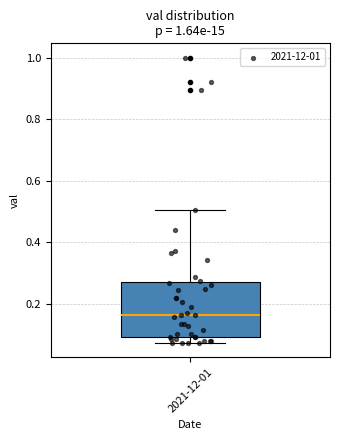

Where is the upper edge of the box for 2021-12-01 on the y-axis? The values are not printed on the chart, so give them approximately, as read against the axis.

0.26